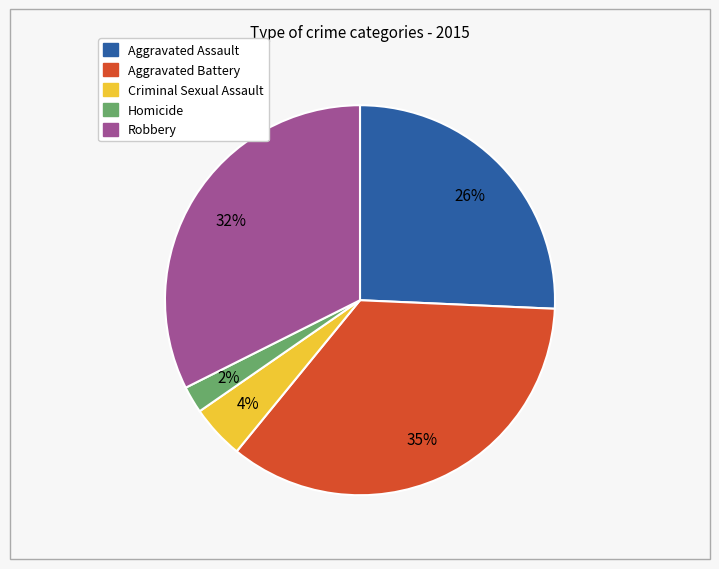

The Aggravated Assault slice represents 26% of the pie. True or false?

True